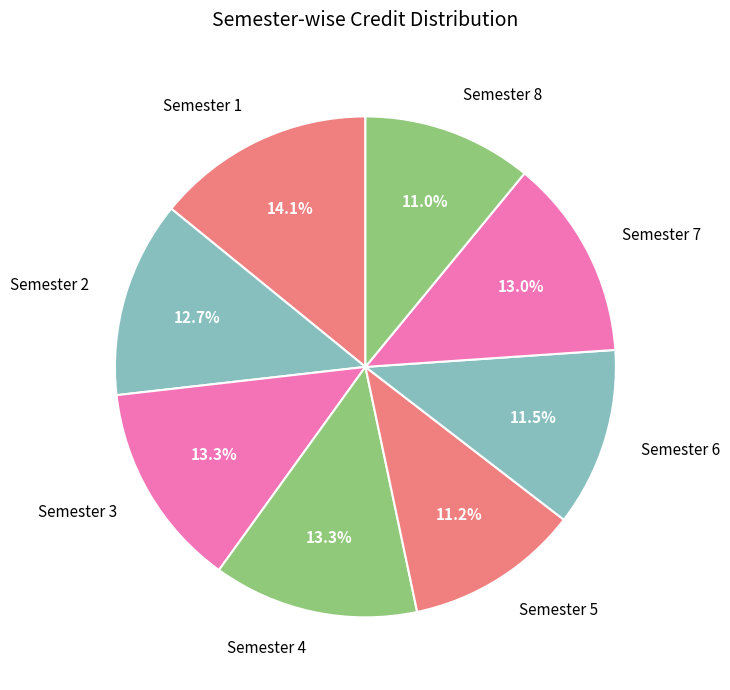

To the nearest percent, what is the difference between the Semester 3 and Semester 6 slice percentages?

2%